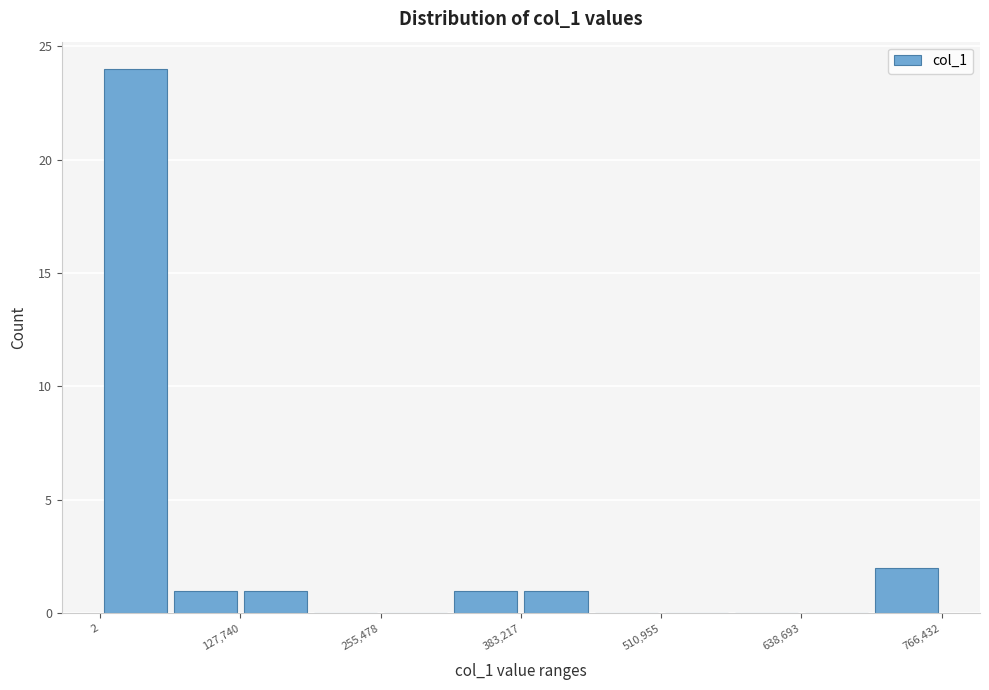

Around what value on the x-axis is the tallest bar? Give the approximate position of its centre, as read against the axis.

40000